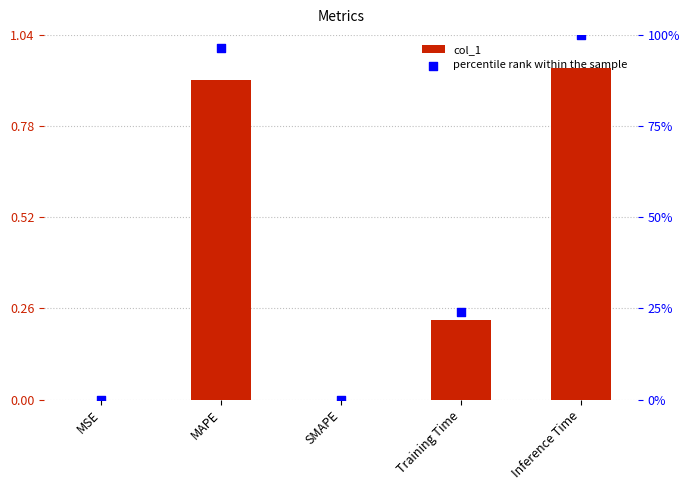

At how many categories does at least one series exceed 22?

3